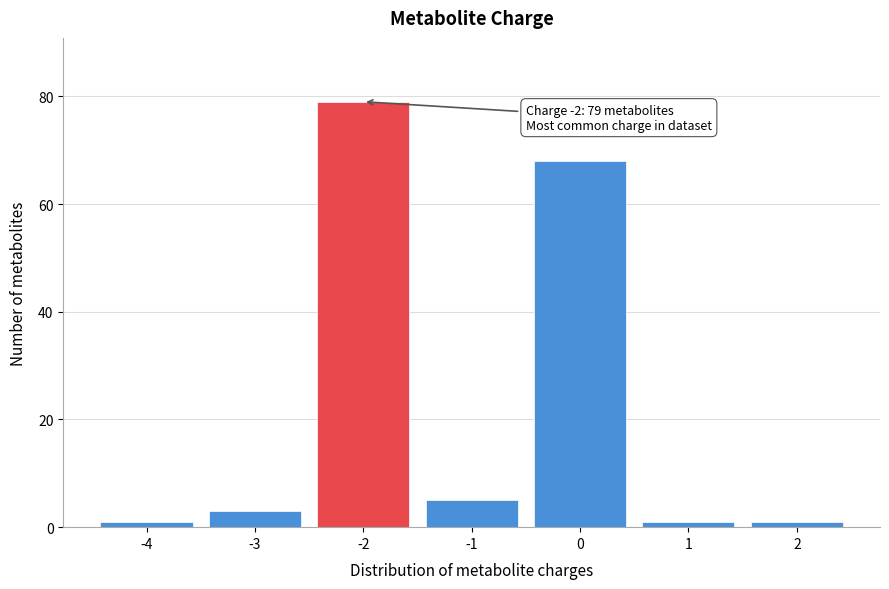

Reading left to right, what are all the values shown in this chart?

1	3	79	5	68	1	1